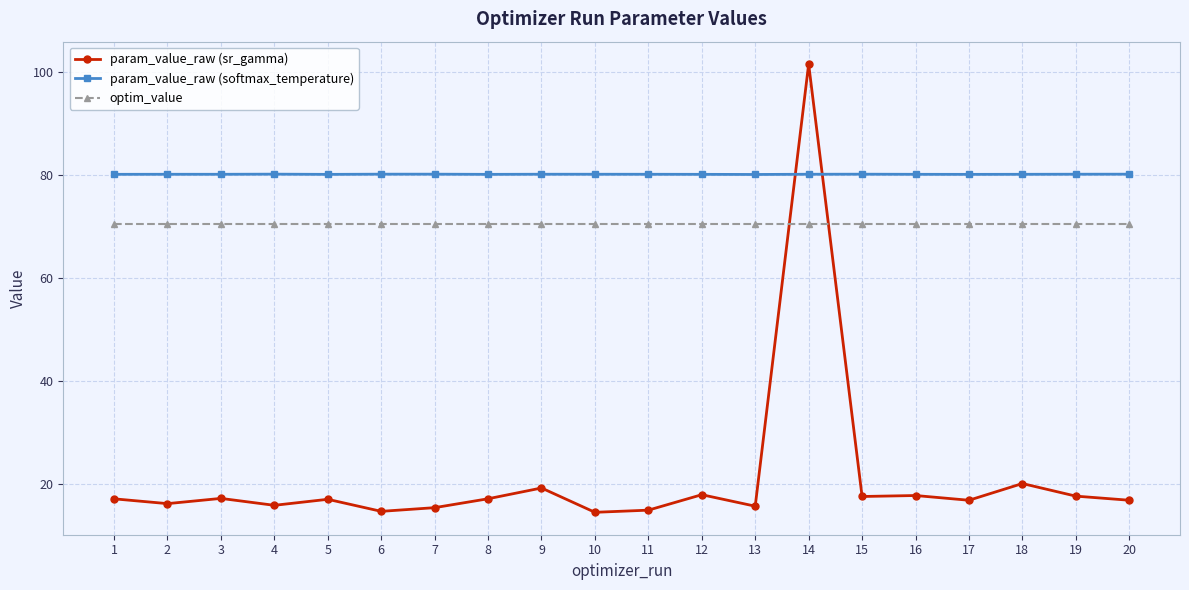

Is it true that param_value_raw (sr_gamma) equals 28.8 at 5?

False